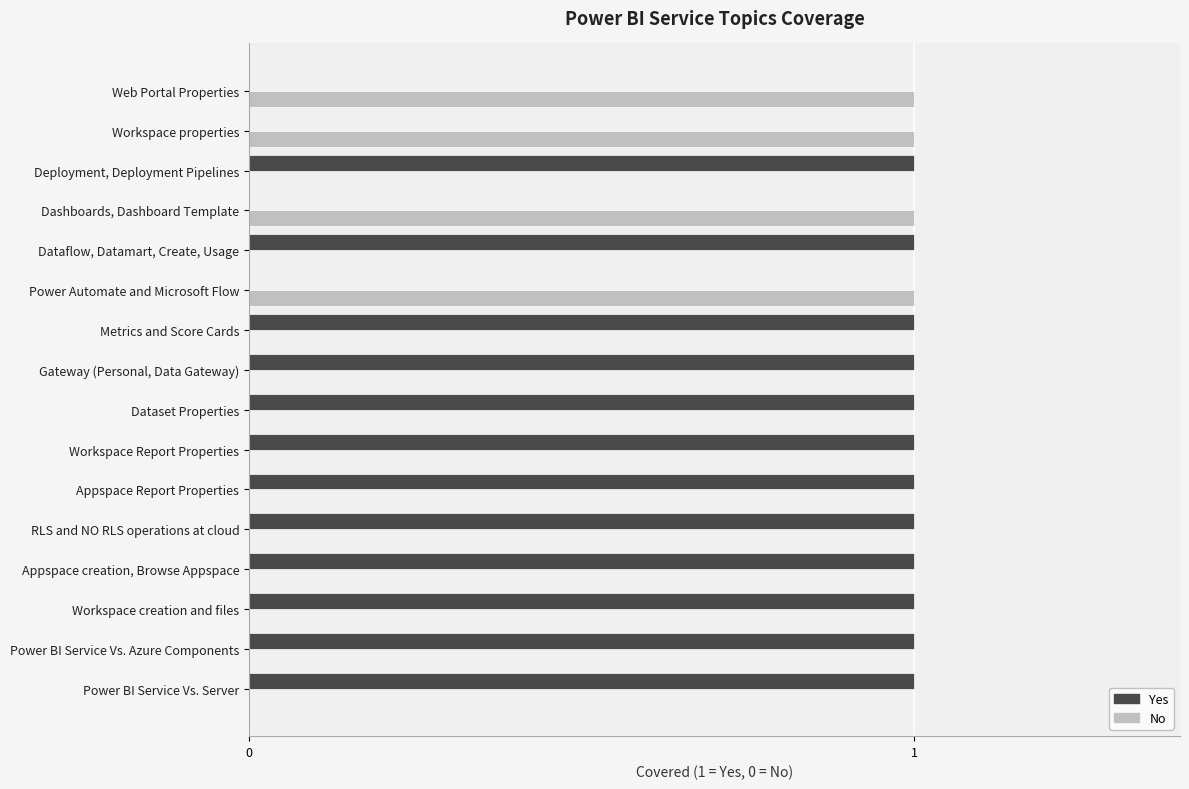

True or false: Yes has a value of 1 at Dataflow, Datamart, Create, Usage.

True